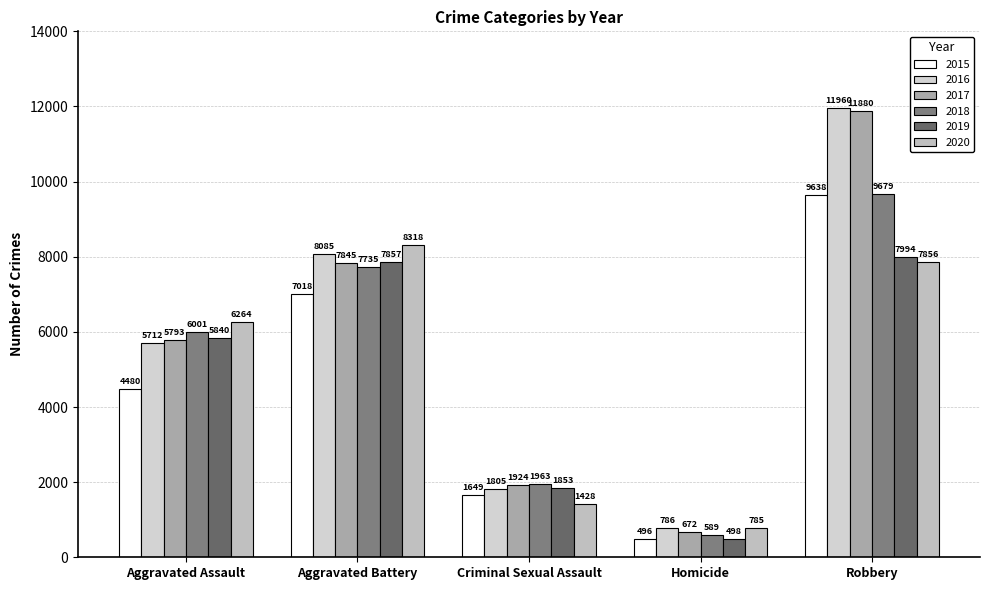

Rank the series by their maximum value, from lowest to highest.

2019, 2020, 2015, 2018, 2017, 2016